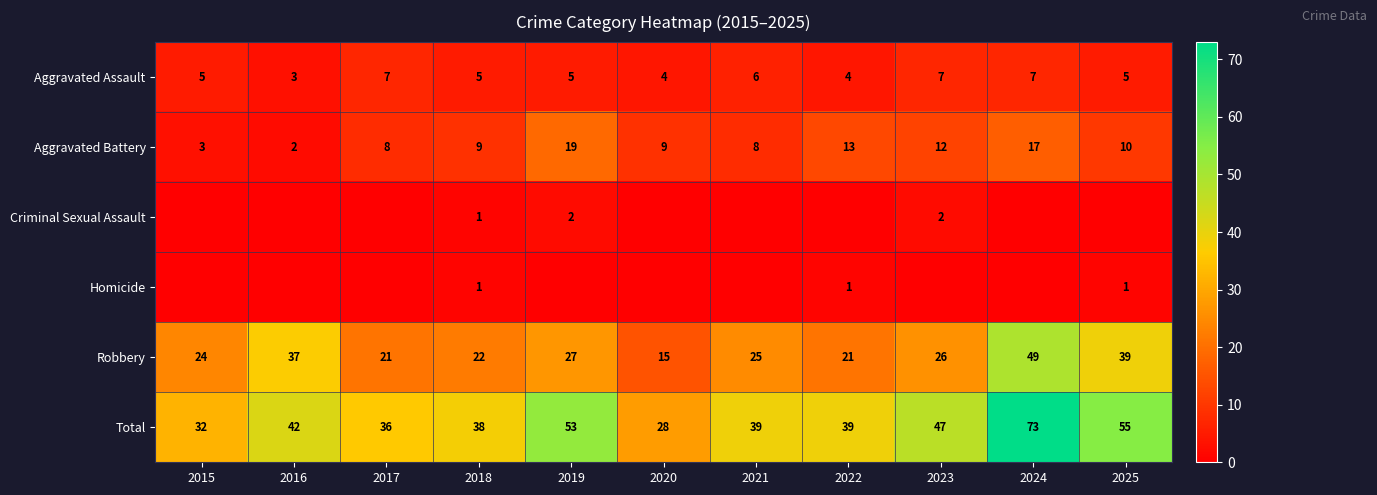

What is the approximate value of Aggravated Battery at 2015, to the nearest 5?

5